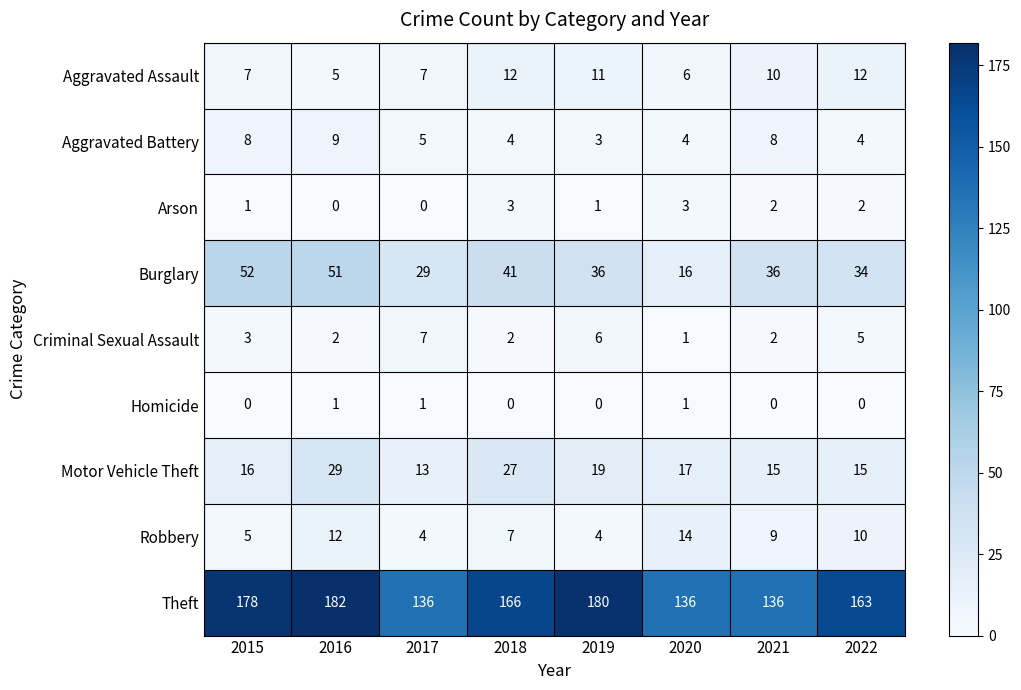

How many data points does each series have?

8